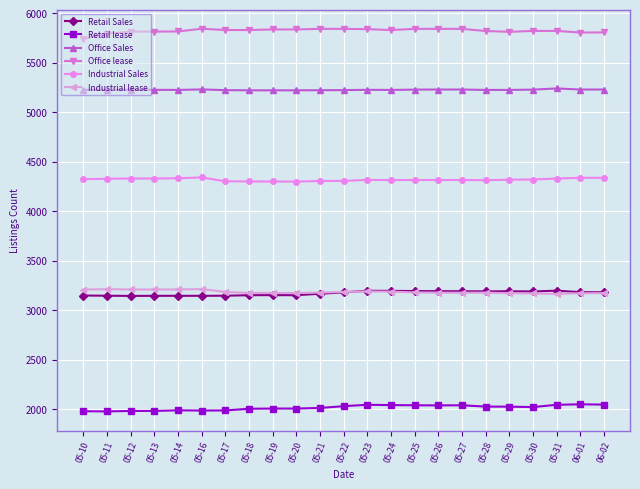

What is the maximum value for Office lease?

5844